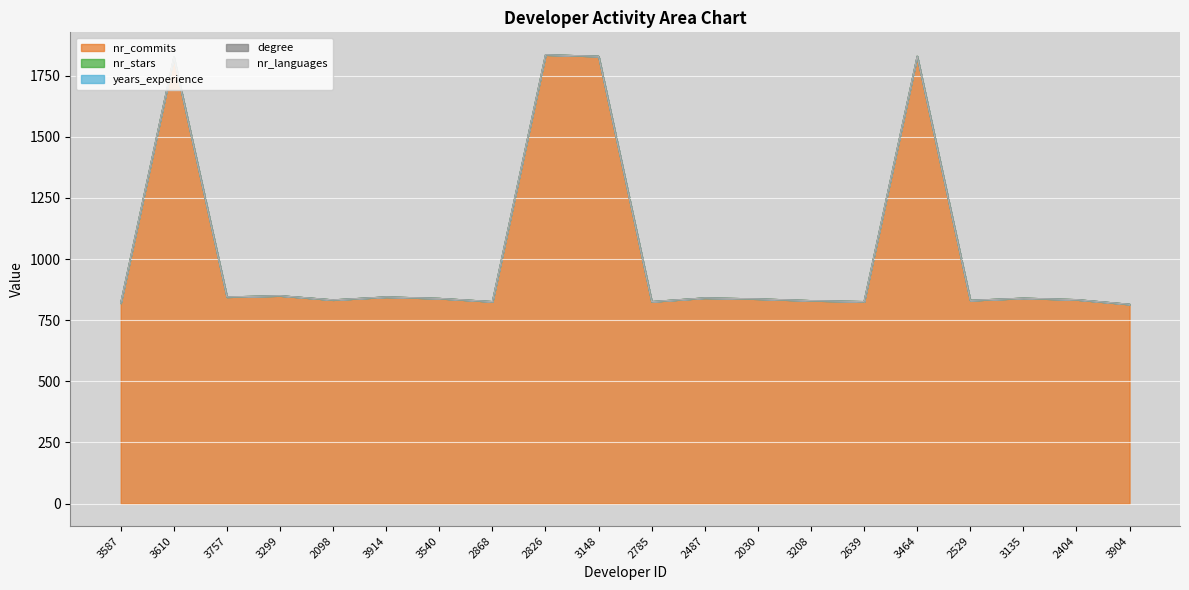

True or false: degree has more than 0 interior local peaks.

False